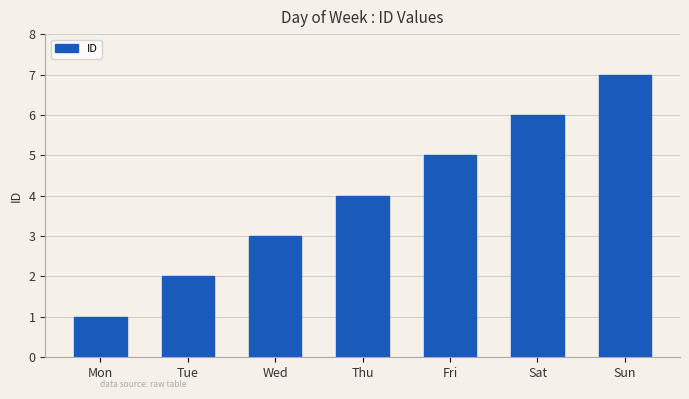

How many values are between 2 and 6?

5